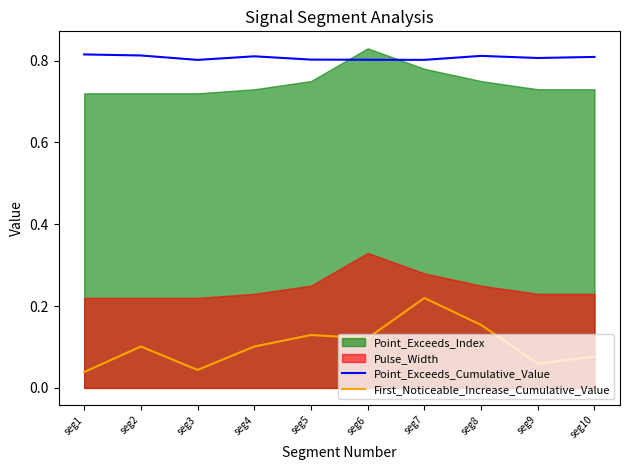

At which label does First_Noticeable_Increase_Cumulative_Value reach its peak?

seg7